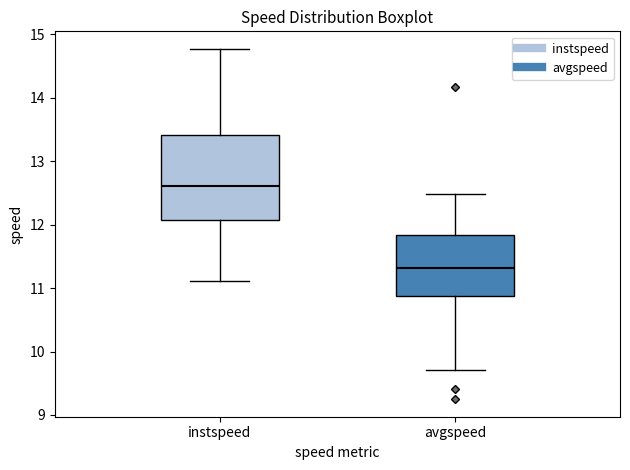

Reading left to right, transcribe this box plot: for each box, give where its median line is, the range the box spans, and where its two whiskers end, as read against the y-axis. The values are not printed on the chart, so give them approximately, as read against the axis.

instspeed: median 12.6, box 12.1 to 13.4, whiskers 11.1 to 14.8
avgspeed: median 11.3, box 10.9 to 11.8, whiskers 9.7 to 12.5